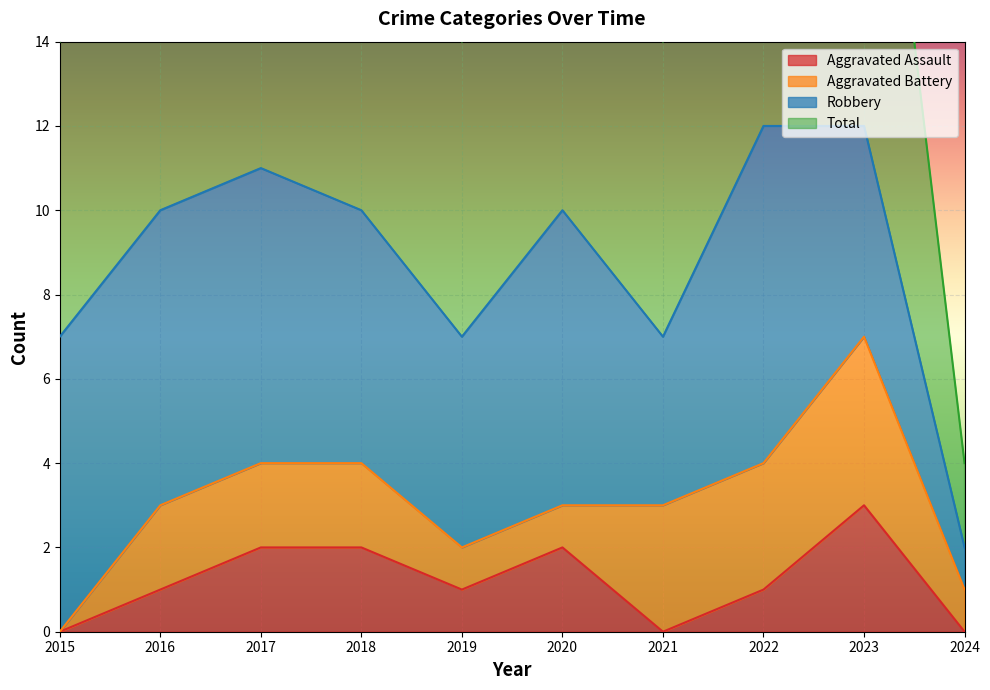

What is the approximate value of Aggravated Assault at 2020?

2